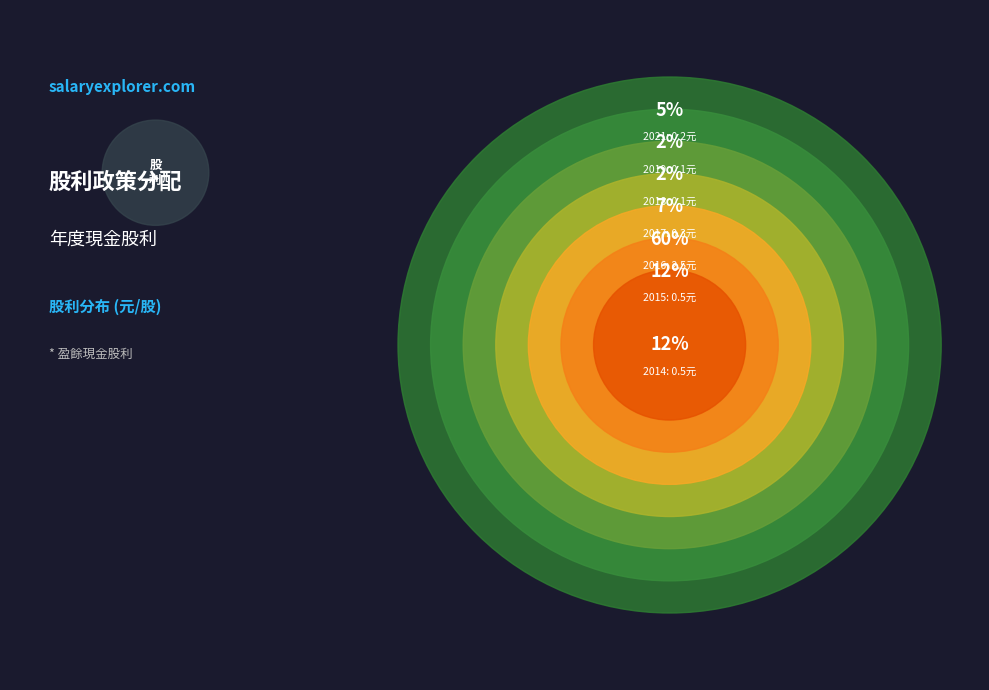

Count the number of slices in the pie.

7